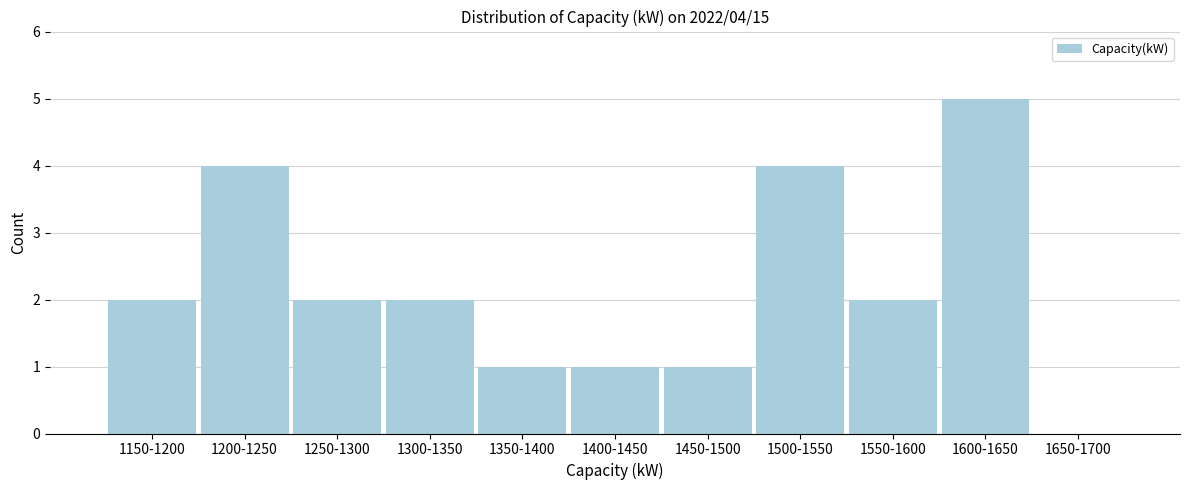

Reading left to right, transcribe all the data shown in this chart.

1150-1200=2	1200-1250=4	1250-1300=2	1300-1350=2	1350-1400=1	1400-1450=1	1450-1500=1	1500-1550=4	1550-1600=2	1600-1650=5	1650-1700=0